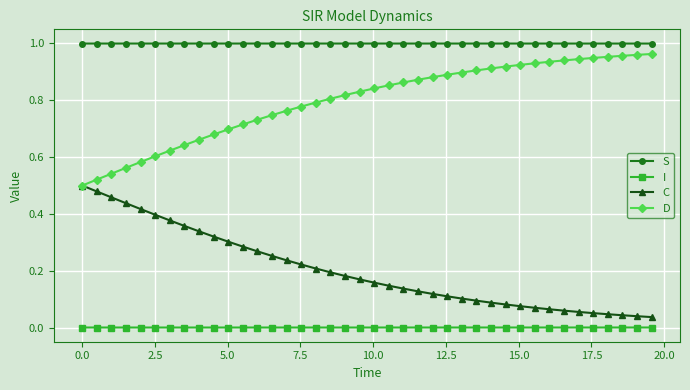

Which series has the largest total across all categories?

S